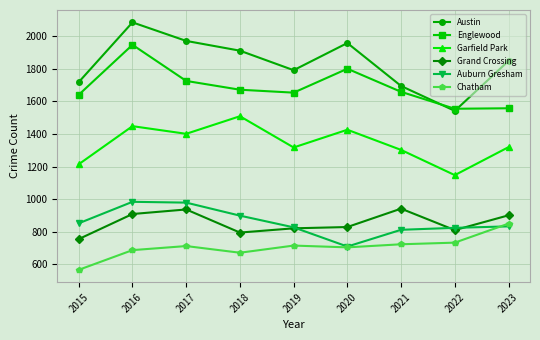

Rank the series by their maximum value, from highest to lowest.

Austin, Englewood, Garfield Park, Auburn Gresham, Grand Crossing, Chatham